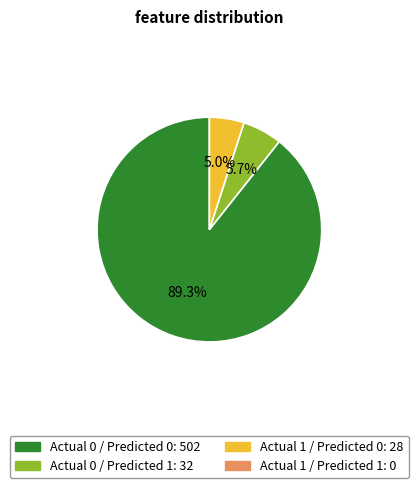

How many segments does this pie chart have?

3